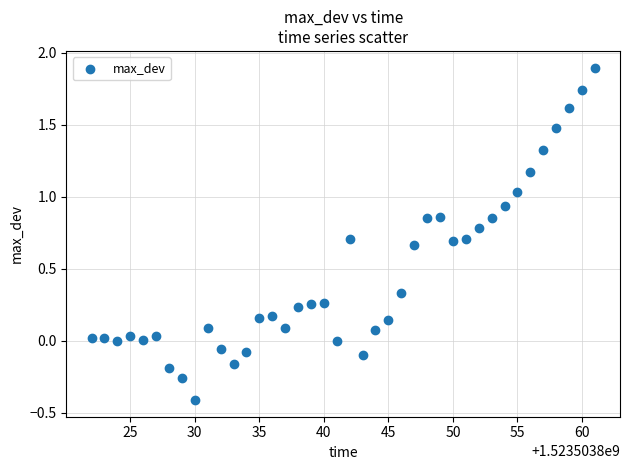

What is the range of X values (max minus min)?

39.0